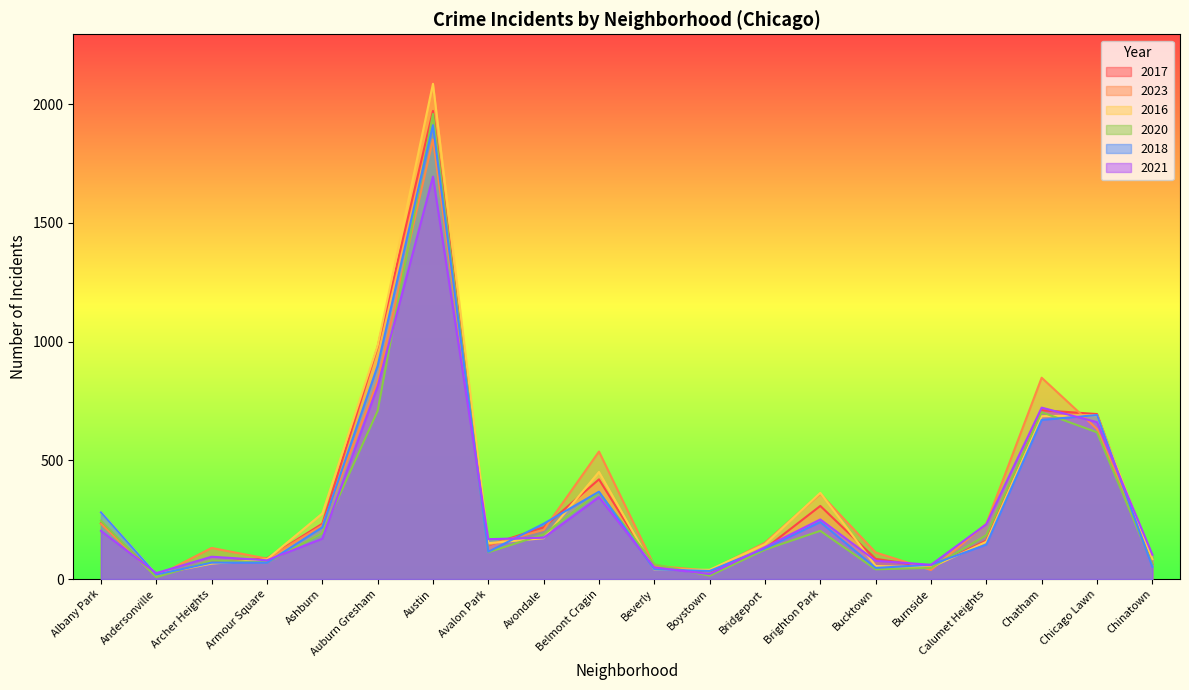

The 2017 series shows 1204 at Chatham. True or false?

False